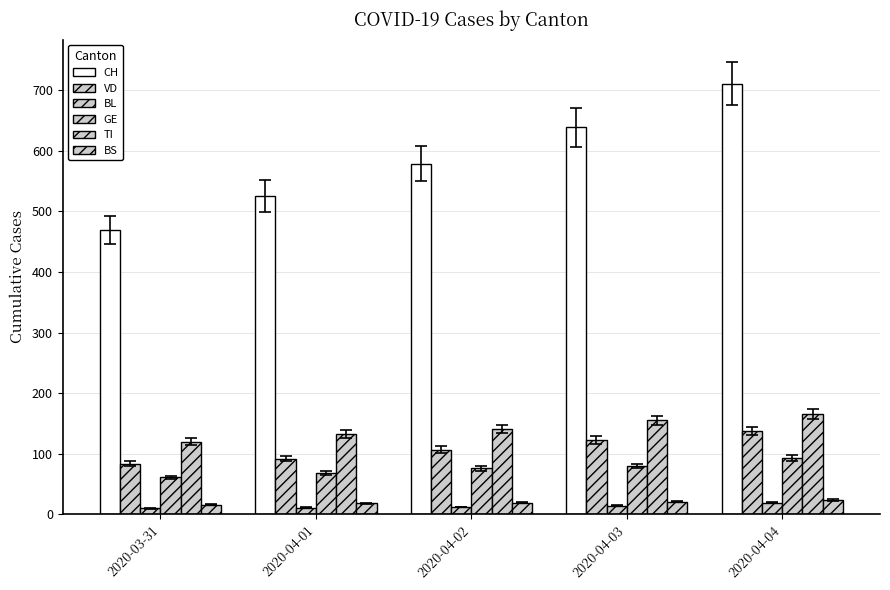

How many categories are shown in the chart?

5